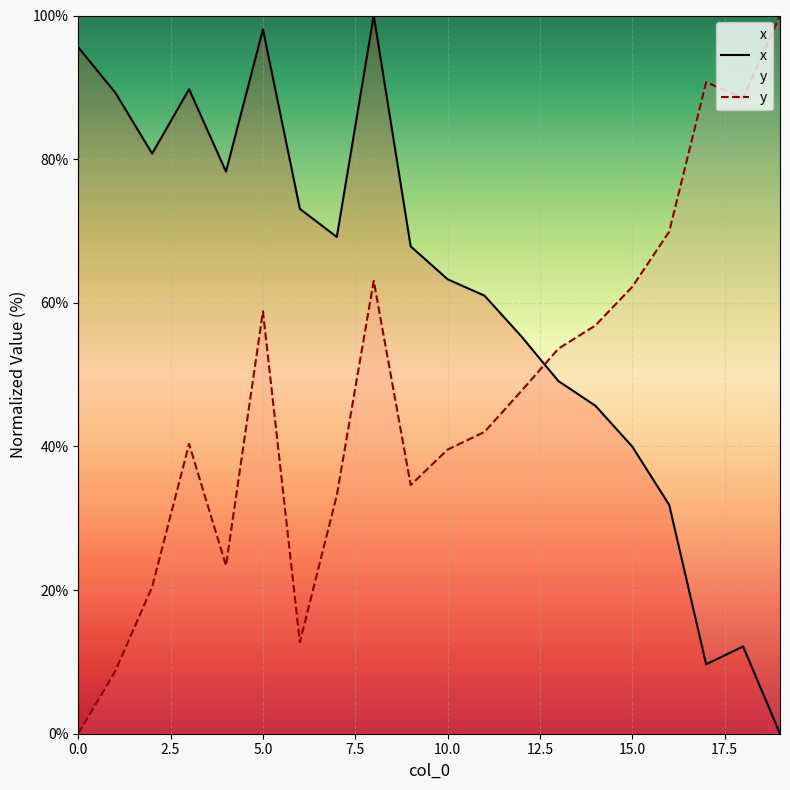

What is the label of the 2nd point from the right?

18